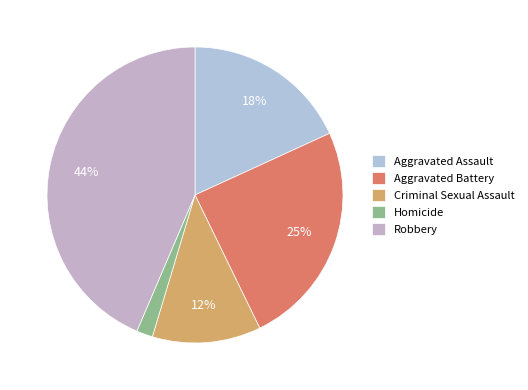

Which has a higher value, Homicide or Criminal Sexual Assault?

Criminal Sexual Assault